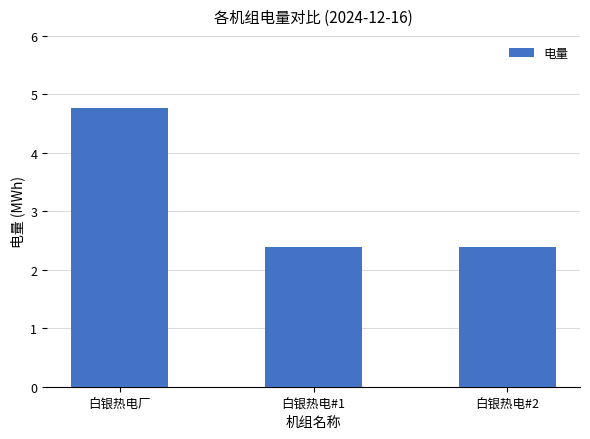

Which label corresponds to the largest value in the chart?

白银热电厂